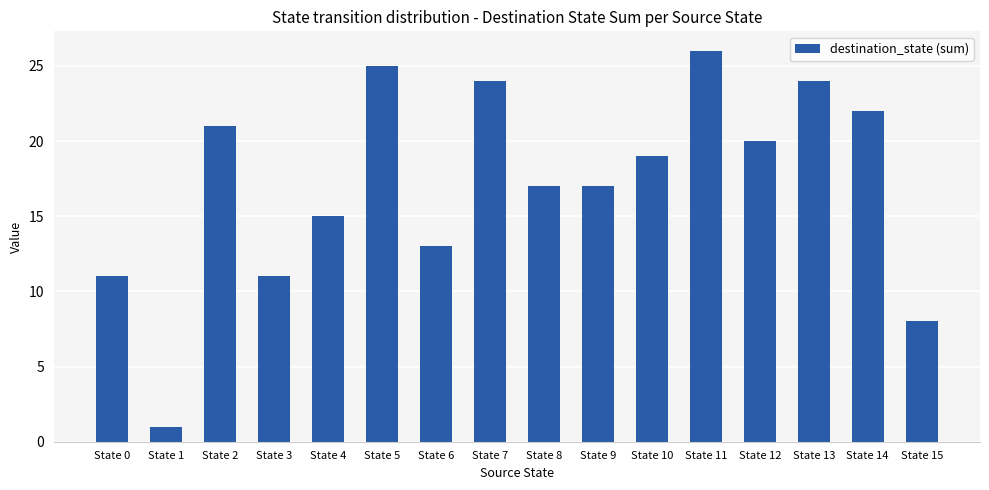

Which category has the lowest value across all series?

State 1